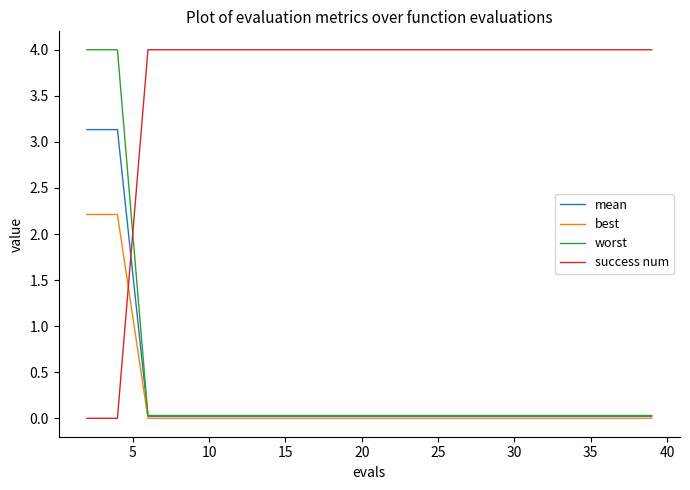

What is the maximum value shown in the chart?

4.0